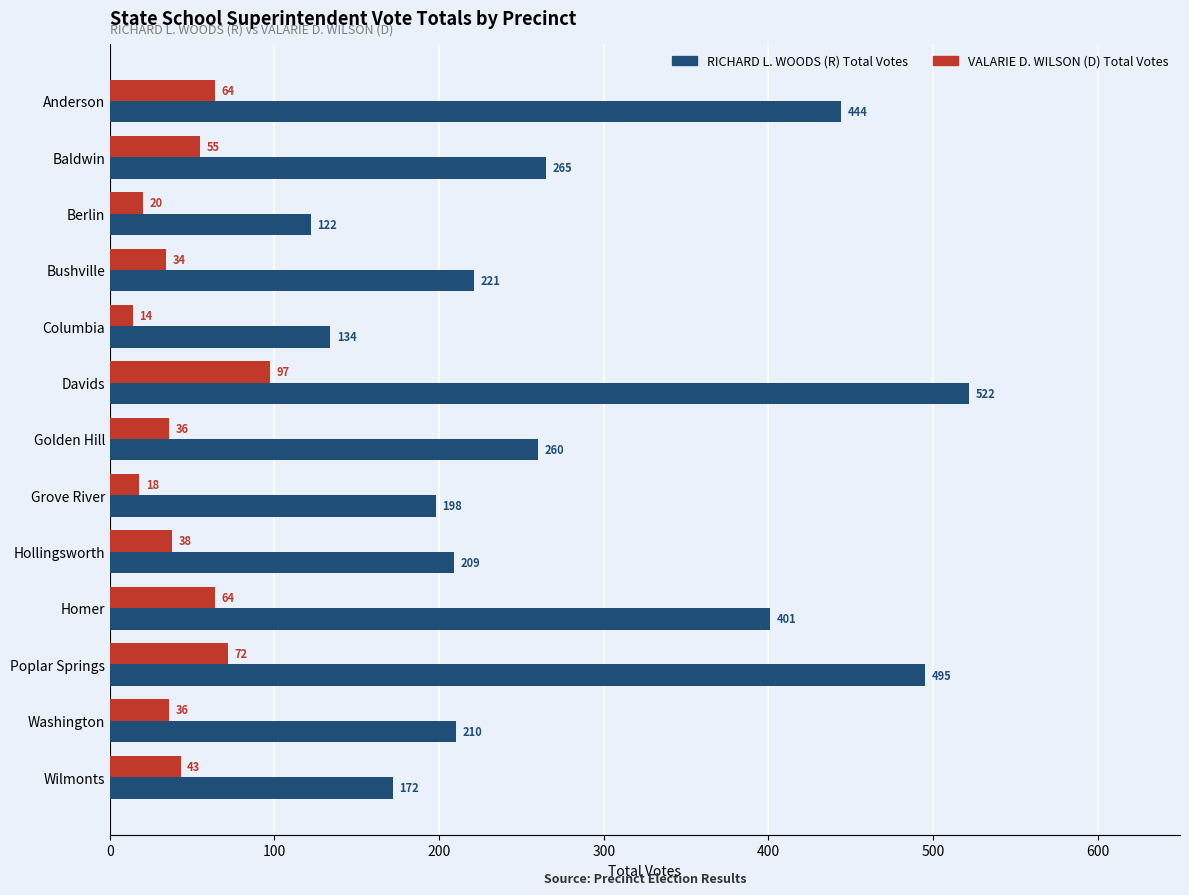

Rank the series by their average value, from lowest to highest.

VALARIE D. WILSON (D) Total Votes, RICHARD L. WOODS (R) Total Votes